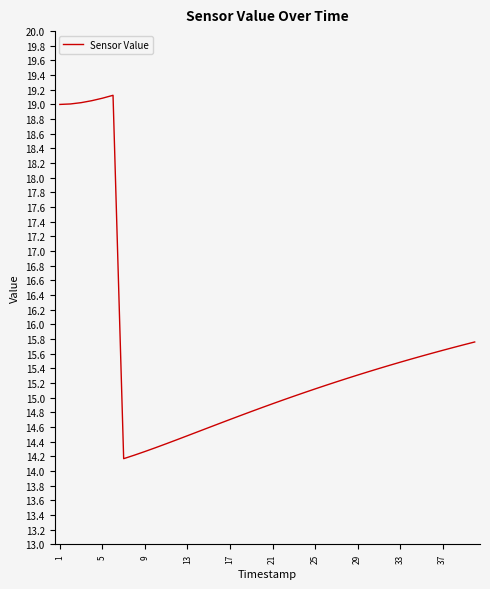

What is the smallest value displayed?

14.2